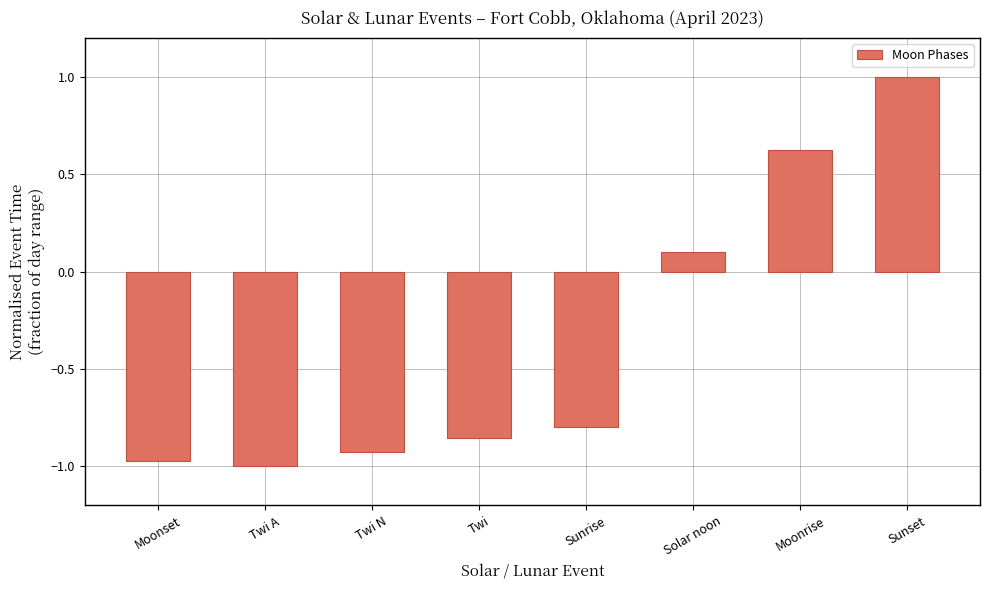

What is the sum of all values?

-2.8